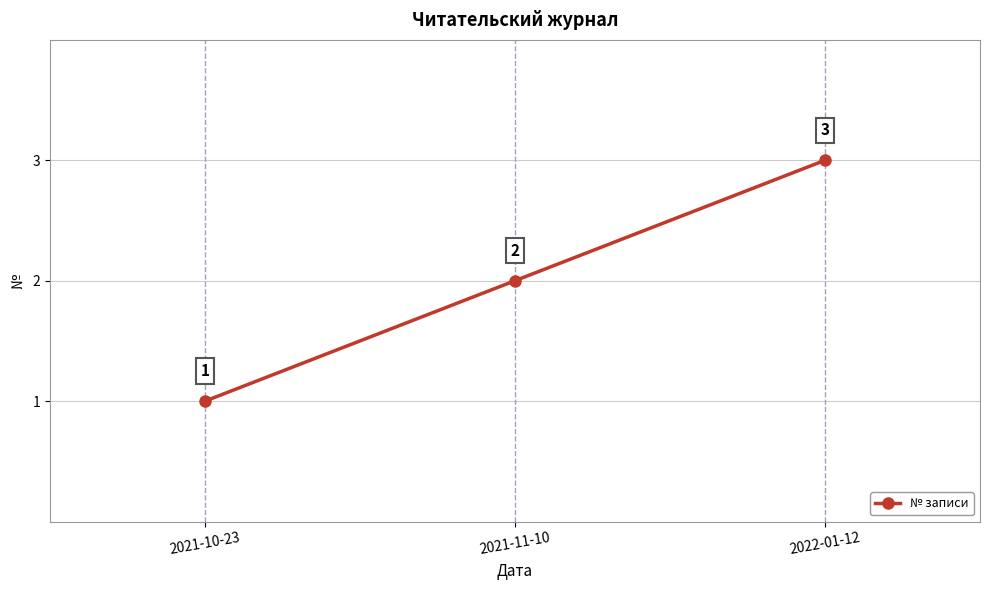

How many lines are shown in the chart?

1